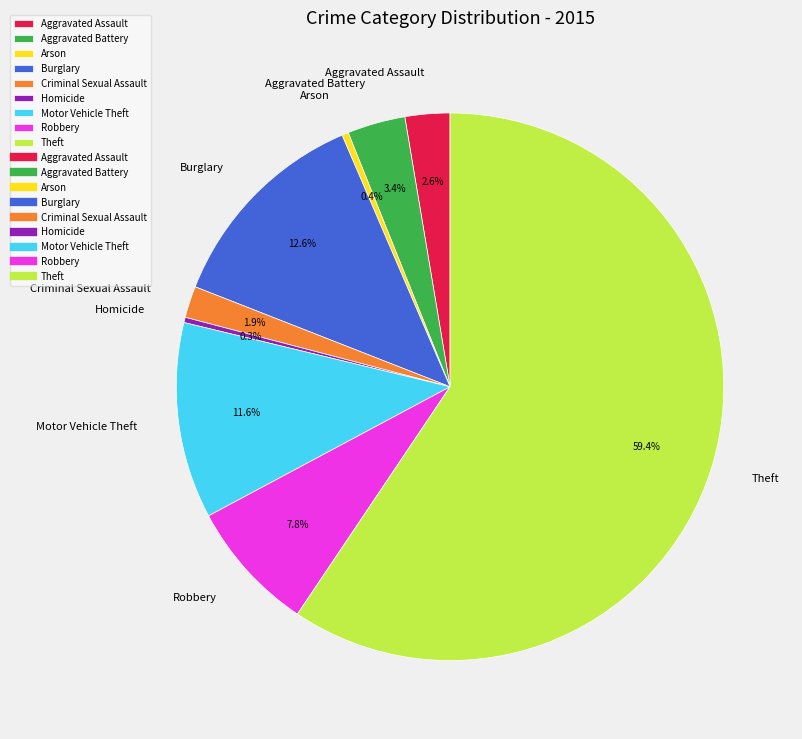

What percentage do Homicide and Criminal Sexual Assault together represent?

2.2%